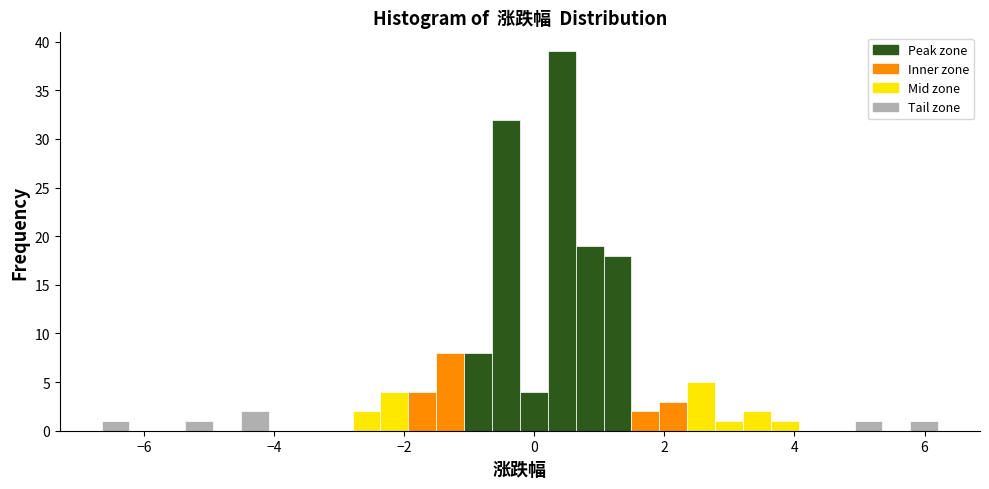

Around what value on the x-axis is the tallest bar? Give the approximate position of its centre, as read against the axis.

0.4